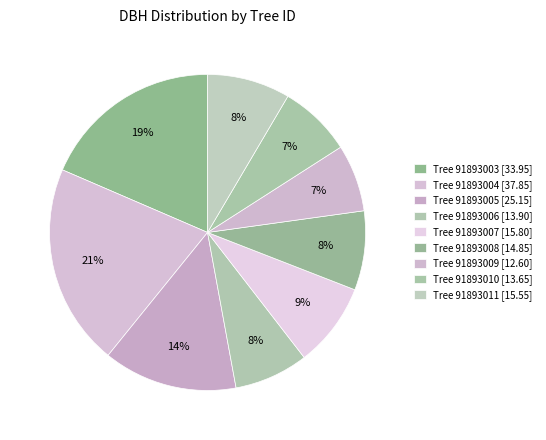

Rank the categories by value from lowest to highest.

91893009, 91893010, 91893006, 91893008, 91893011, 91893007, 91893005, 91893003, 91893004